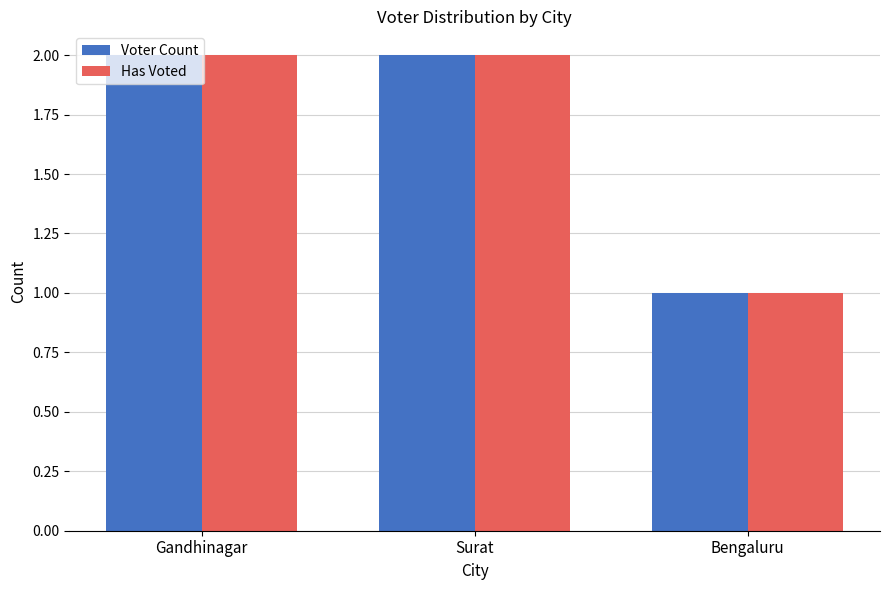

At which label does Has Voted reach its minimum?

Bengaluru